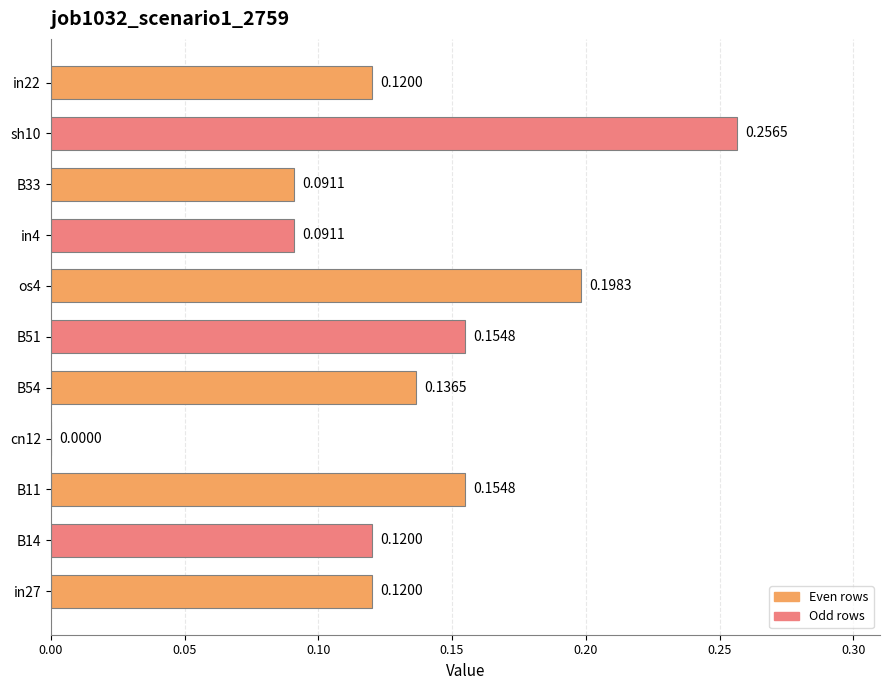

Where is the data nearest to the value 0?

cn12